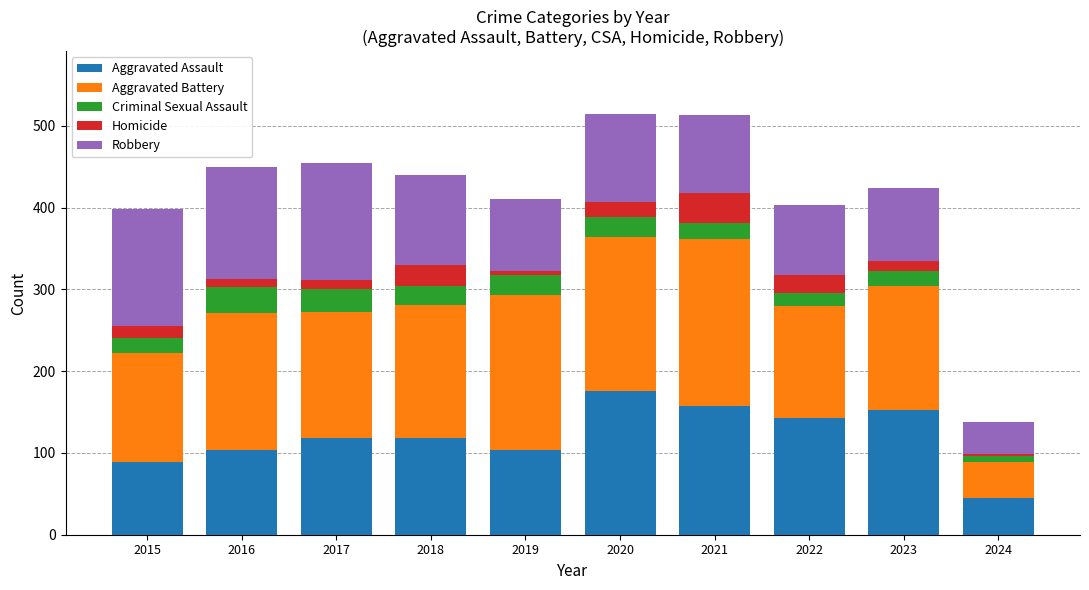

What is the minimum value for Aggravated Assault?

45